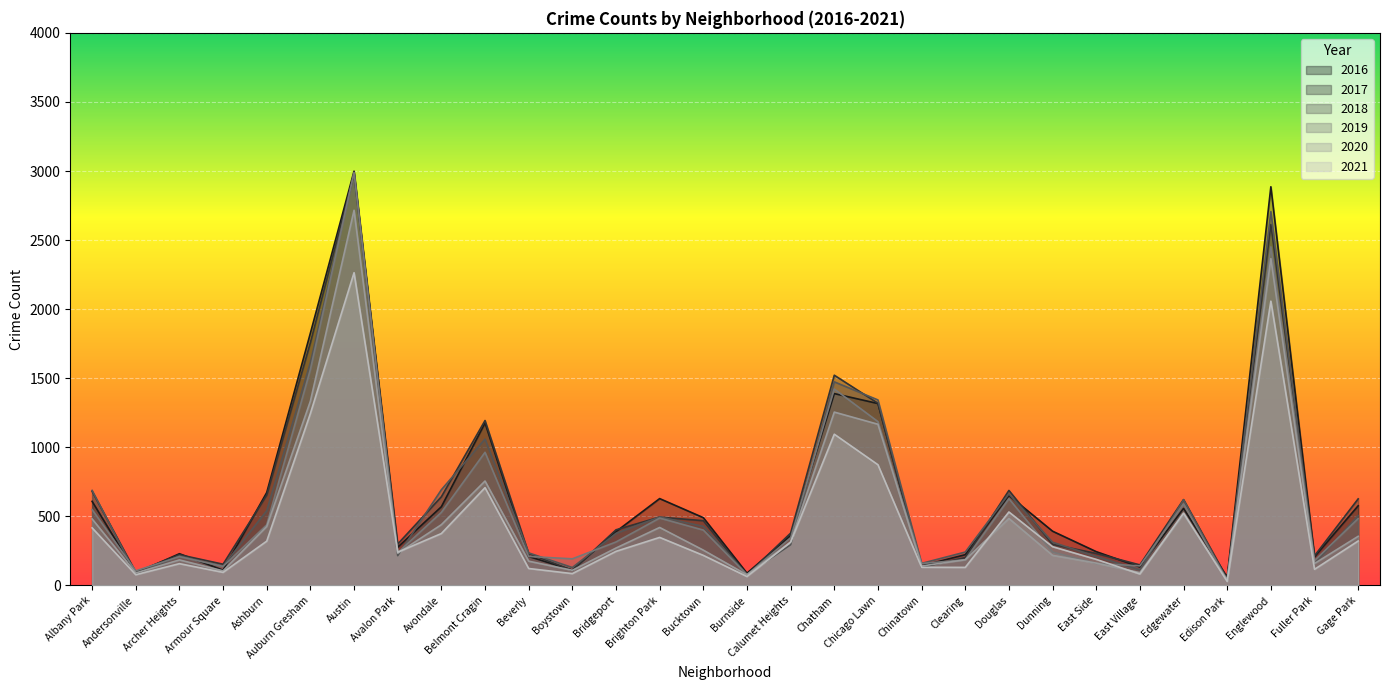

How many intersections are there between 2018 and 2019?

12